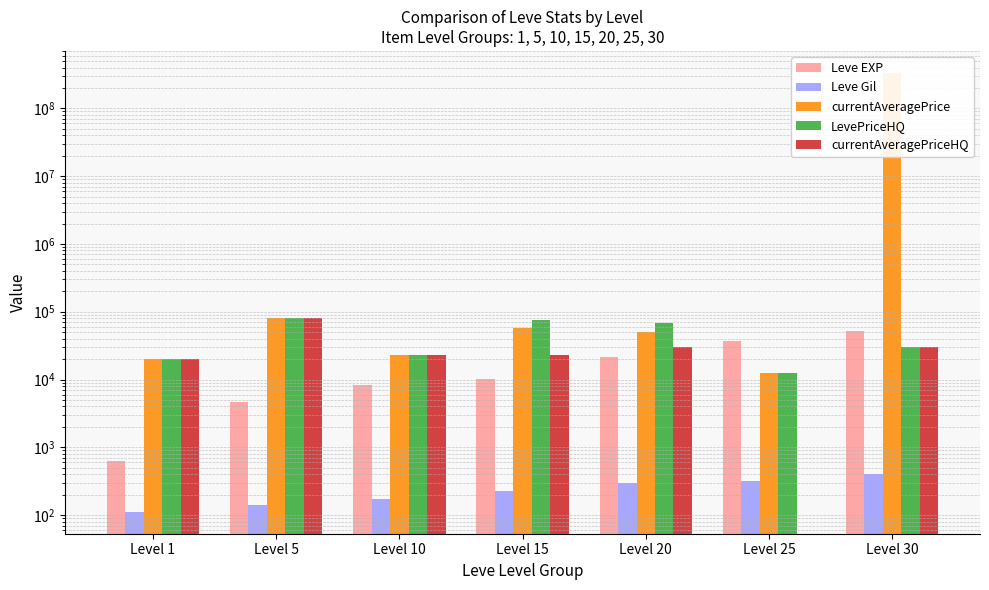

List the series in order of their peak value, lowest first.

Leve Gil, Leve EXP, LevePriceHQ, currentAveragePriceHQ, currentAveragePrice